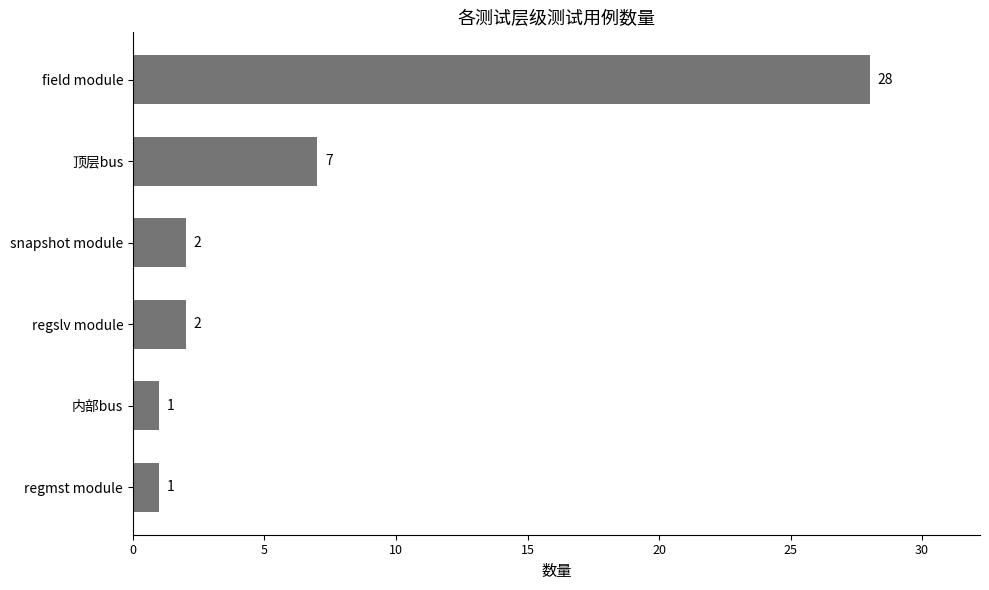

What is the difference between the maximum and second lowest values?

27